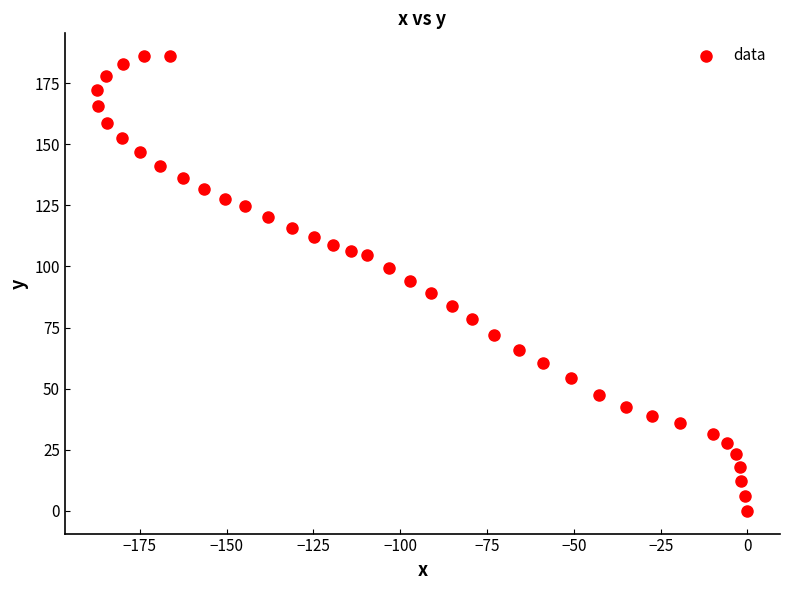

What is the range of Y values (max minus min)?

186.1